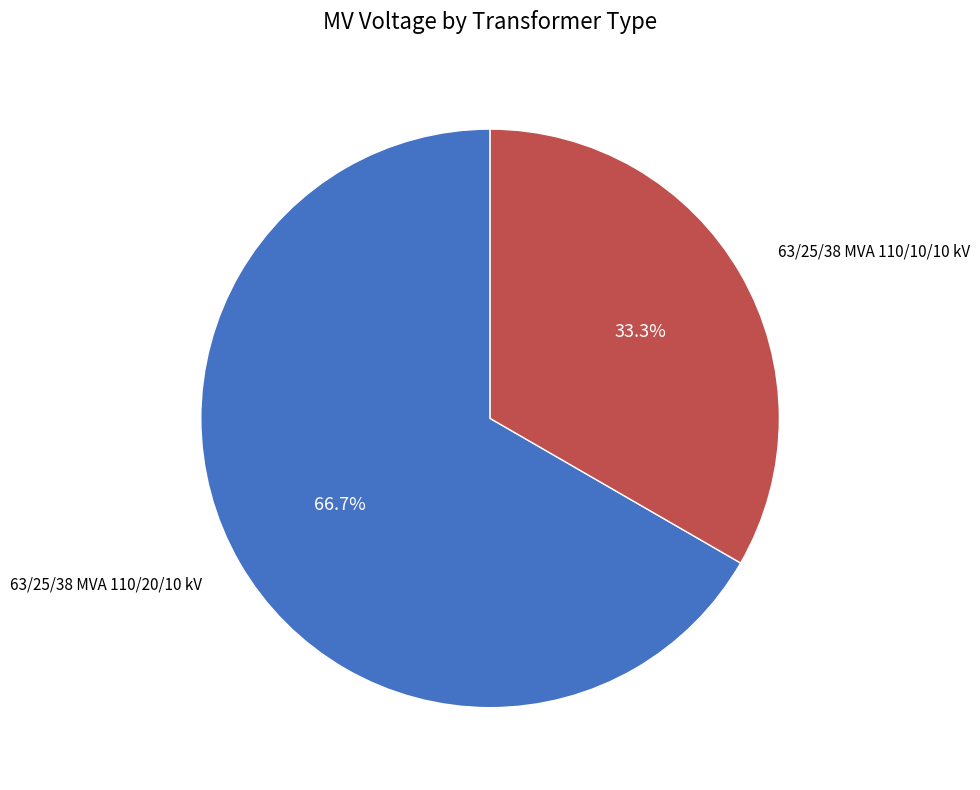

How many segments does this pie chart have?

2